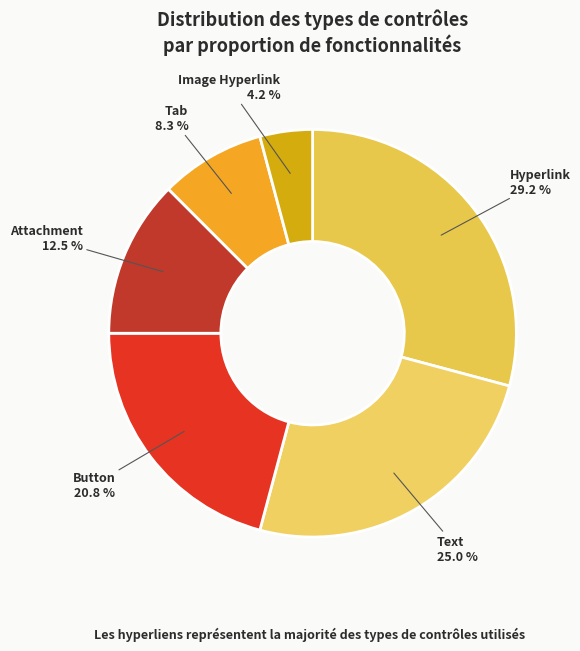

To the nearest percent, what is the combined percentage of Text and Hyperlink?

54%